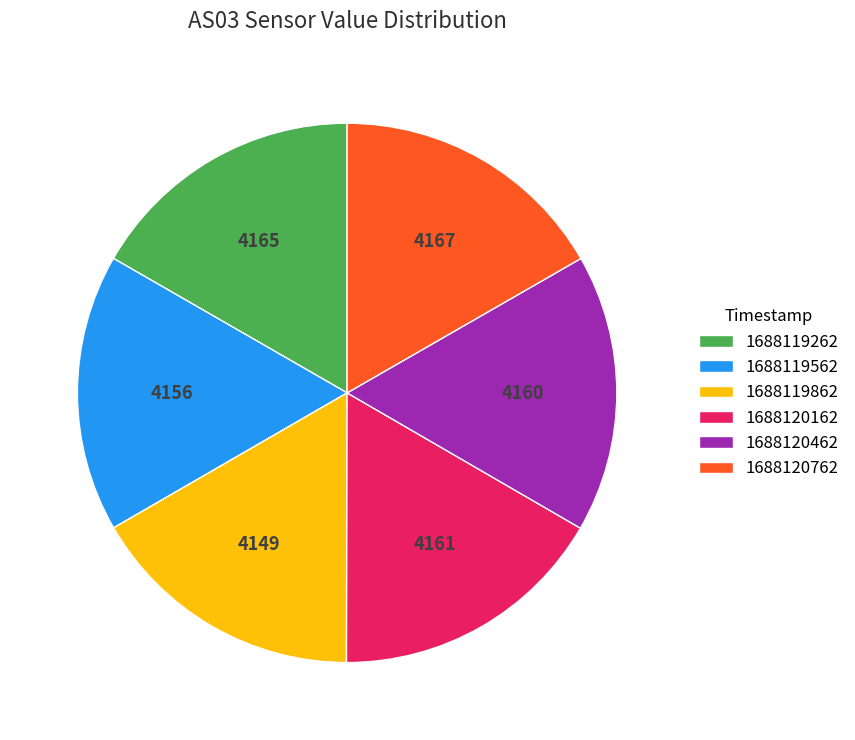

True or false: 1688119562 accounts for 17% of the total.

True